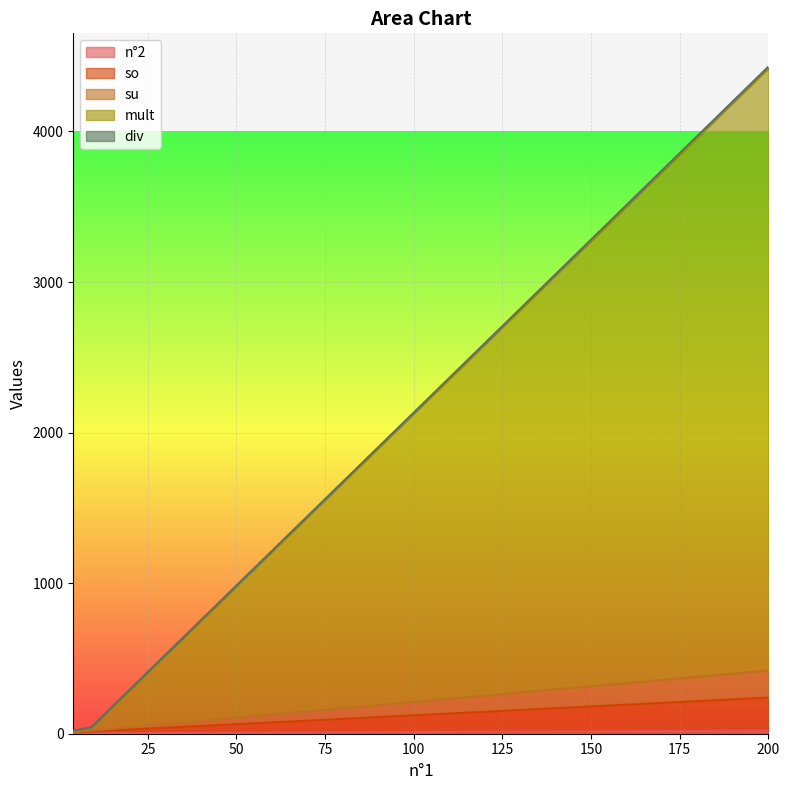

What position from the left is 200.0?

3